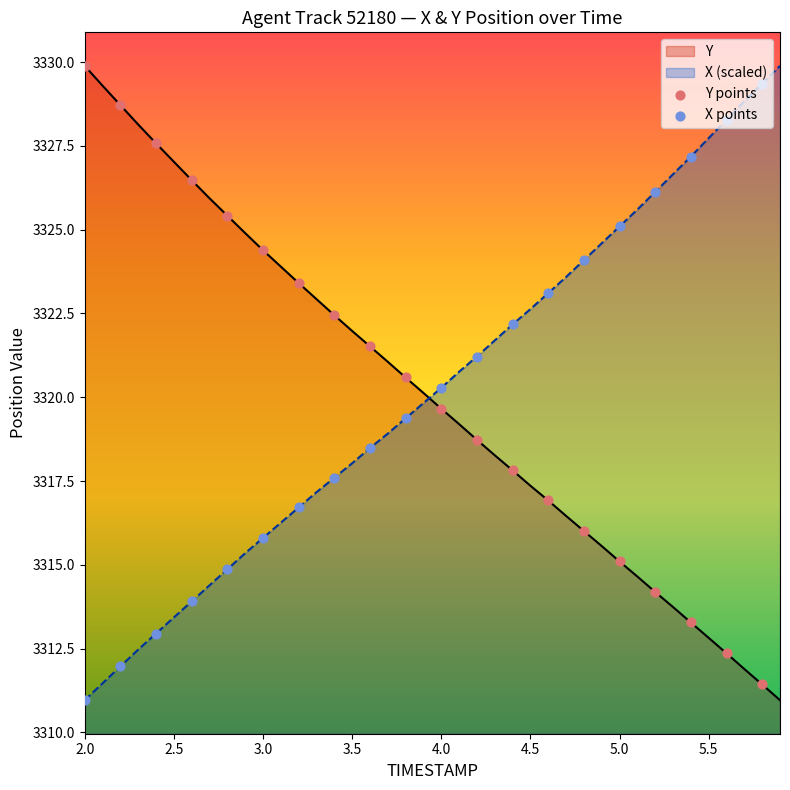

At which category is the sum across all series the highest?

2.0